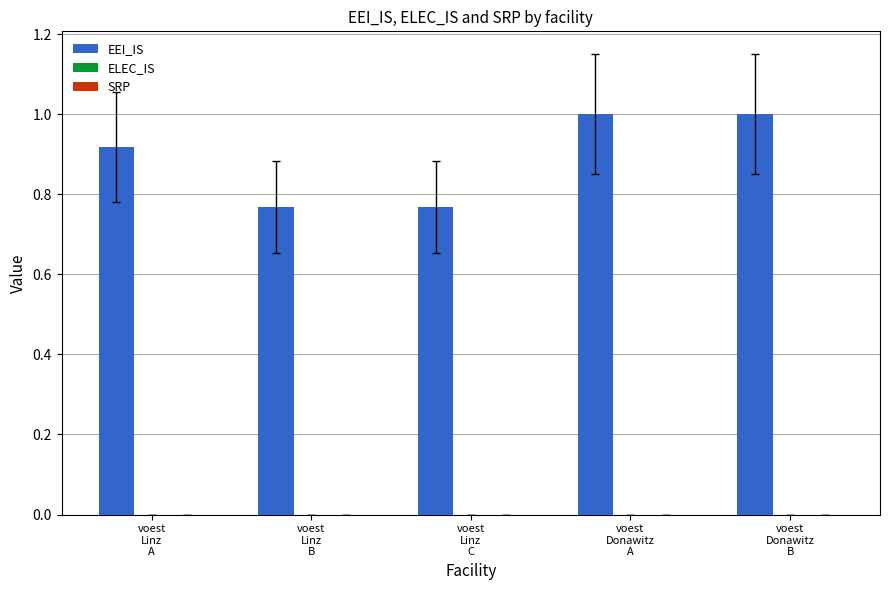

What is the label of the 4th bar from the right?

voest
Linz
B